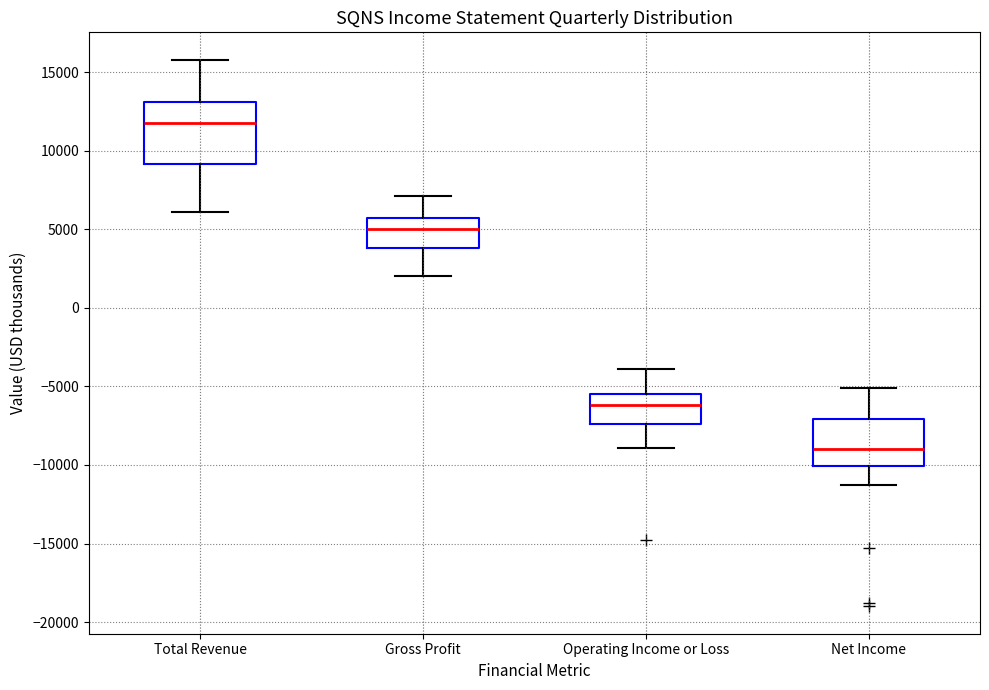

Which box's median line is the highest?

Total Revenue